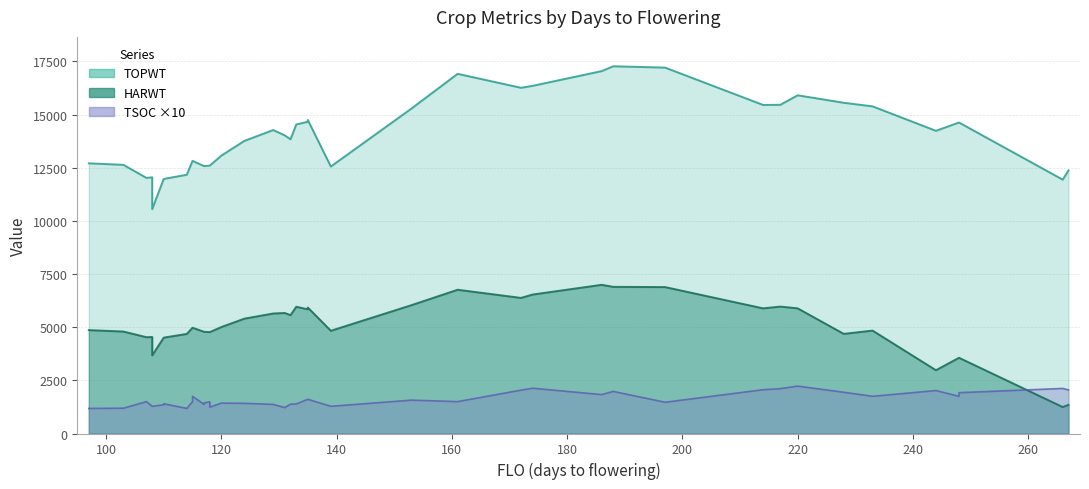

What are all the series names shown in the legend?

TOPWT, HARWT, TSOC